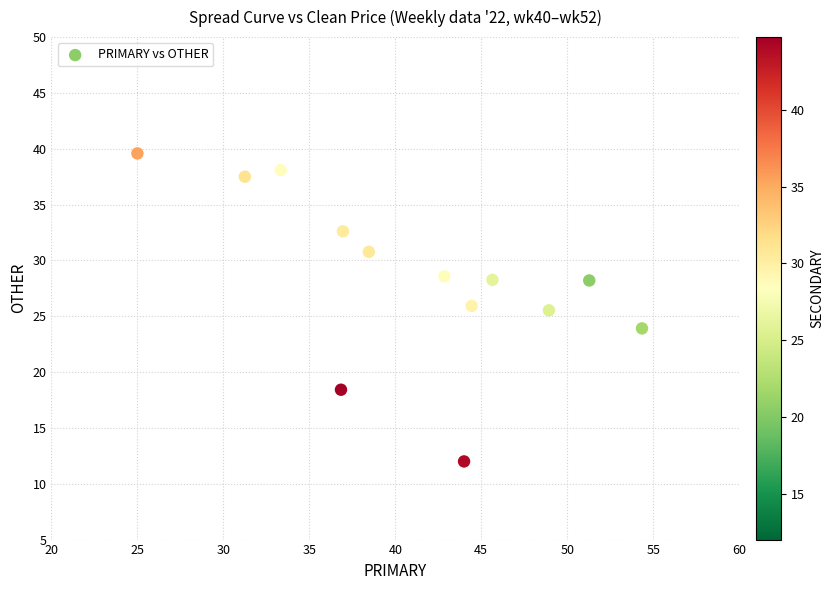

What is the range of Y values (max minus min)?

27.6